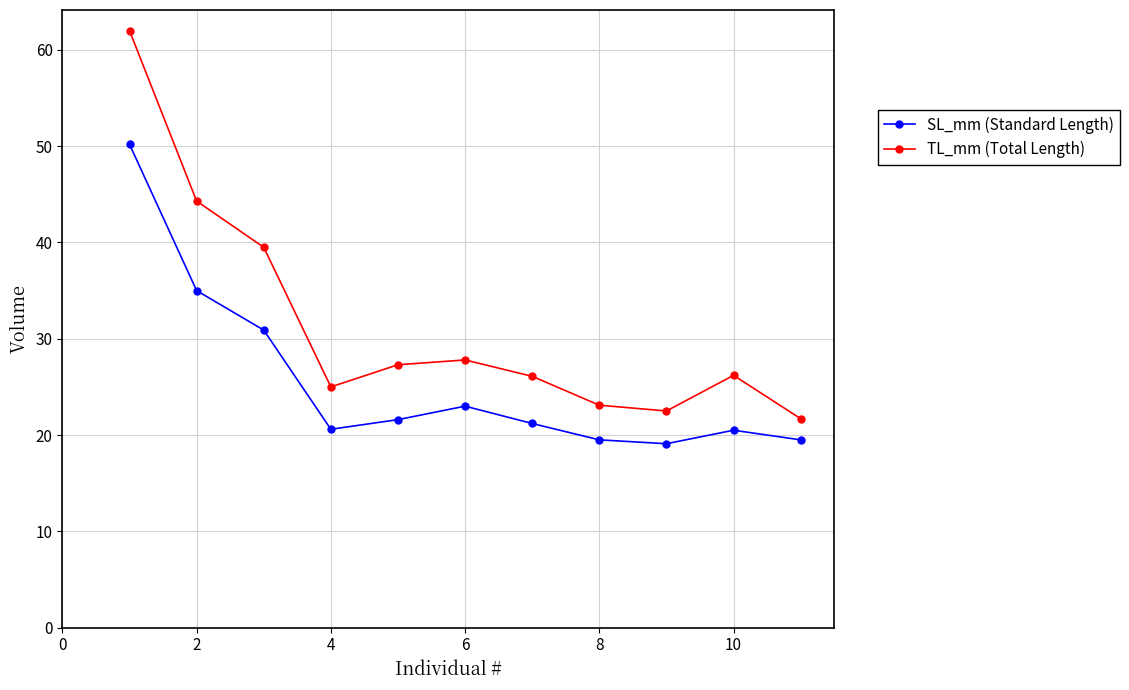

Is this an area chart (filled region under the line)?

No